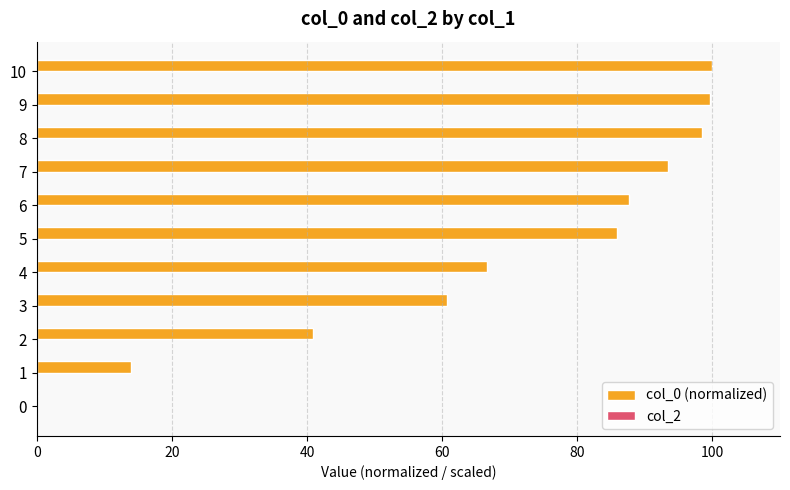

What is the sum of all values?

747.2